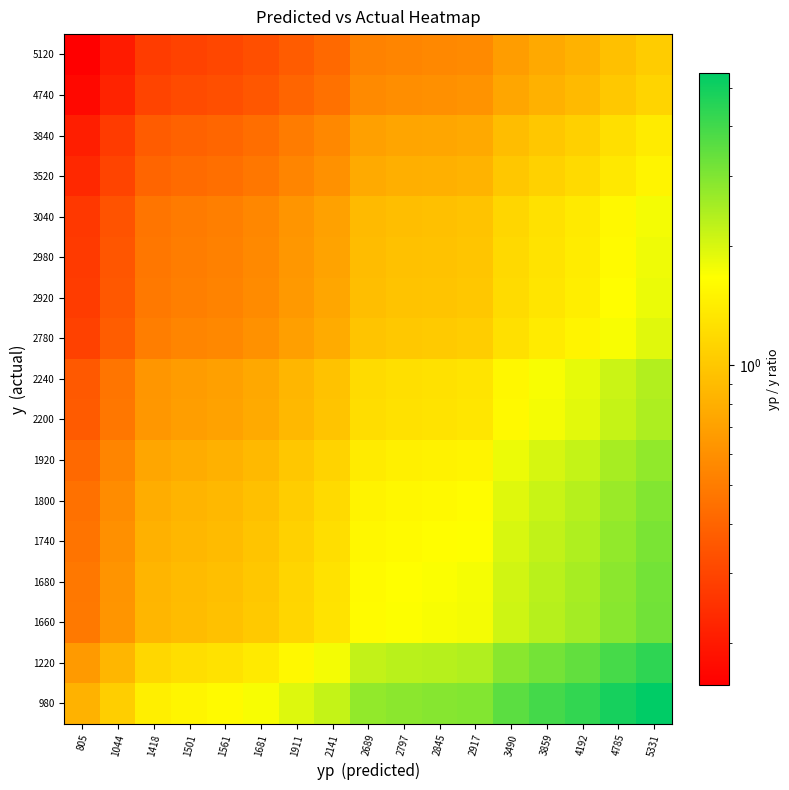

Reading left to right, list all the values displayed in this chart.

980: 805=0.8	1044=1.1	1418=1.4	1501=1.5	1561=1.6	1681=1.7	1911=1.9	2141=2.2	2689=2.7	2797=2.9	2845=2.9	2917=3.0	3490=3.6	3859=3.9	4192=4.3	4785=4.9	5331=5.4
1220: 805=0.7	1044=0.9	1418=1.2	1501=1.2	1561=1.3	1681=1.4	1911=1.6	2141=1.8	2689=2.2	2797=2.3	2845=2.3	2917=2.4	3490=2.9	3859=3.2	4192=3.4	4785=3.9	5331=4.4
1660: 805=0.5	1044=0.6	1418=0.9	1501=0.9	1561=0.9	1681=1.0	1911=1.2	2141=1.3	2689=1.6	2797=1.7	2845=1.7	2917=1.8	3490=2.1	3859=2.3	4192=2.5	4785=2.9	5331=3.2
1680: 805=0.5	1044=0.6	1418=0.8	1501=0.9	1561=0.9	1681=1.0	1911=1.1	2141=1.3	2689=1.6	2797=1.7	2845=1.7	2917=1.7	3490=2.1	3859=2.3	4192=2.5	4785=2.8	5331=3.2
1740: 805=0.5	1044=0.6	1418=0.8	1501=0.9	1561=0.9	1681=1.0	1911=1.1	2141=1.2	2689=1.5	2797=1.6	2845=1.6	2917=1.7	3490=2.0	3859=2.2	4192=2.4	4785=2.7	5331=3.1
1800: 805=0.4	1044=0.6	1418=0.8	1501=0.8	1561=0.9	1681=0.9	1911=1.1	2141=1.2	2689=1.5	2797=1.6	2845=1.6	2917=1.6	3490=1.9	3859=2.1	4192=2.3	4785=2.7	5331=3.0
1920: 805=0.4	1044=0.5	1418=0.7	1501=0.8	1561=0.8	1681=0.9	1911=1.0	2141=1.1	2689=1.4	2797=1.5	2845=1.5	2917=1.5	3490=1.8	3859=2.0	4192=2.2	4785=2.5	5331=2.8
2200: 805=0.4	1044=0.5	1418=0.6	1501=0.7	1561=0.7	1681=0.8	1911=0.9	2141=1.0	2689=1.2	2797=1.3	2845=1.3	2917=1.3	3490=1.6	3859=1.8	4192=1.9	4785=2.2	5331=2.4
2240: 805=0.4	1044=0.5	1418=0.6	1501=0.7	1561=0.7	1681=0.8	1911=0.9	2141=1.0	2689=1.2	2797=1.2	2845=1.3	2917=1.3	3490=1.6	3859=1.7	4192=1.9	4785=2.1	5331=2.4
2780: 805=0.3	1044=0.4	1418=0.5	1501=0.5	1561=0.6	1681=0.6	1911=0.7	2141=0.8	2689=1.0	2797=1.0	2845=1.0	2917=1.0	3490=1.3	3859=1.4	4192=1.5	4785=1.7	5331=1.9
2920: 805=0.3	1044=0.4	1418=0.5	1501=0.5	1561=0.5	1681=0.6	1911=0.7	2141=0.7	2689=0.9	2797=1.0	2845=1.0	2917=1.0	3490=1.2	3859=1.3	4192=1.4	4785=1.6	5331=1.8
2980: 805=0.3	1044=0.4	1418=0.5	1501=0.5	1561=0.5	1681=0.6	1911=0.6	2141=0.7	2689=0.9	2797=0.9	2845=1.0	2917=1.0	3490=1.2	3859=1.3	4192=1.4	4785=1.6	5331=1.8
3040: 805=0.3	1044=0.3	1418=0.5	1501=0.5	1561=0.5	1681=0.6	1911=0.6	2141=0.7	2689=0.9	2797=0.9	2845=0.9	2917=1.0	3490=1.1	3859=1.3	4192=1.4	4785=1.6	5331=1.8
3520: 805=0.2	1044=0.3	1418=0.4	1501=0.4	1561=0.4	1681=0.5	1911=0.5	2141=0.6	2689=0.8	2797=0.8	2845=0.8	2917=0.8	3490=1.0	3859=1.1	4192=1.2	4785=1.4	5331=1.5
3840: 805=0.2	1044=0.3	1418=0.4	1501=0.4	1561=0.4	1681=0.4	1911=0.5	2141=0.6	2689=0.7	2797=0.7	2845=0.7	2917=0.8	3490=0.9	3859=1.0	4192=1.1	4785=1.2	5331=1.4
4740: 805=0.2	1044=0.2	1418=0.3	1501=0.3	1561=0.3	1681=0.4	1911=0.4	2141=0.5	2689=0.6	2797=0.6	2845=0.6	2917=0.6	3490=0.7	3859=0.8	4192=0.9	4785=1.0	5331=1.1
5120: 805=0.2	1044=0.2	1418=0.3	1501=0.3	1561=0.3	1681=0.3	1911=0.4	2141=0.4	2689=0.5	2797=0.5	2845=0.6	2917=0.6	3490=0.7	3859=0.8	4192=0.8	4785=0.9	5331=1.0